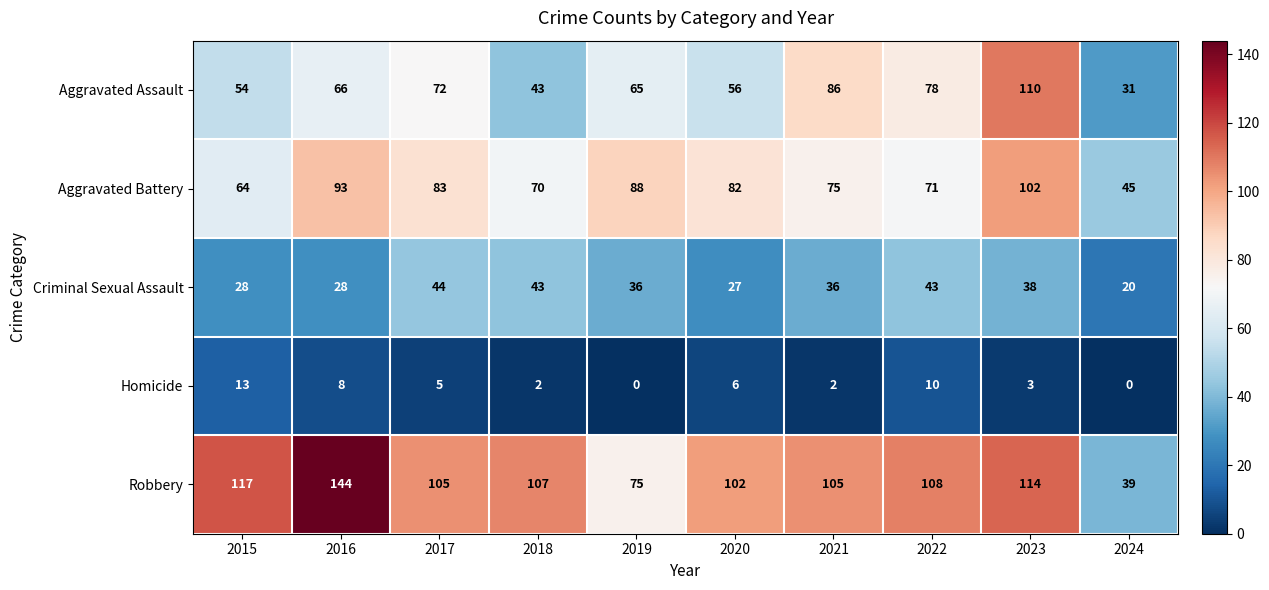

How many positive values does the Homicide series have?

8